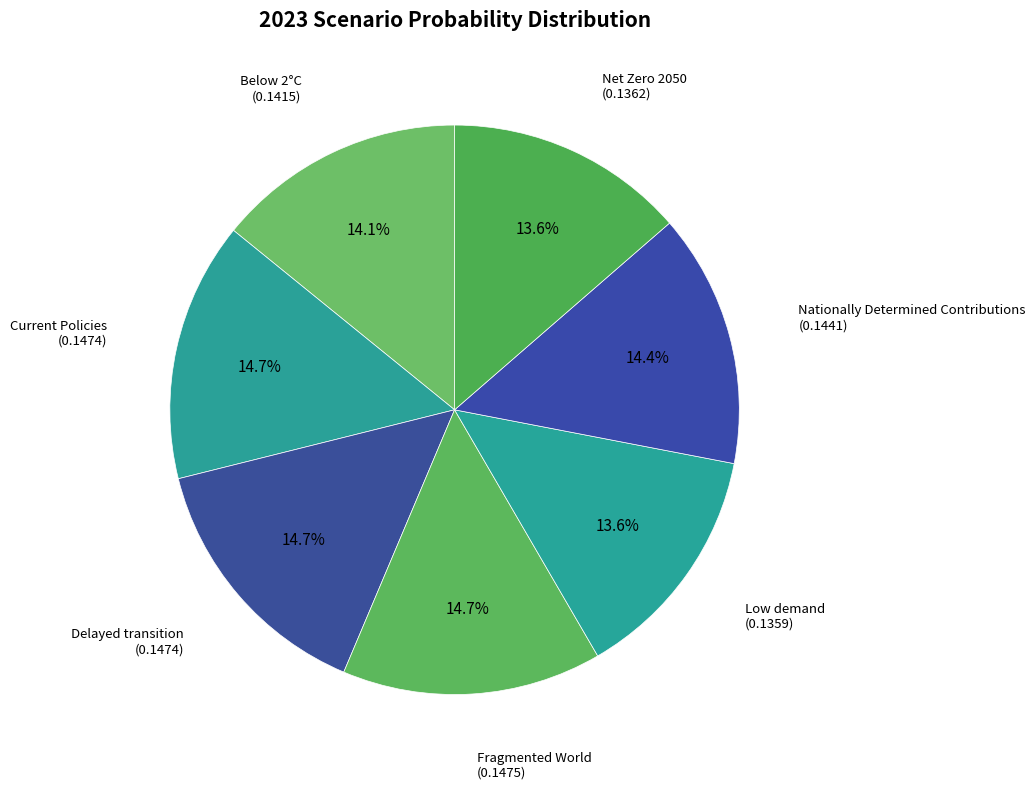

Is there a majority slice in this chart?

No